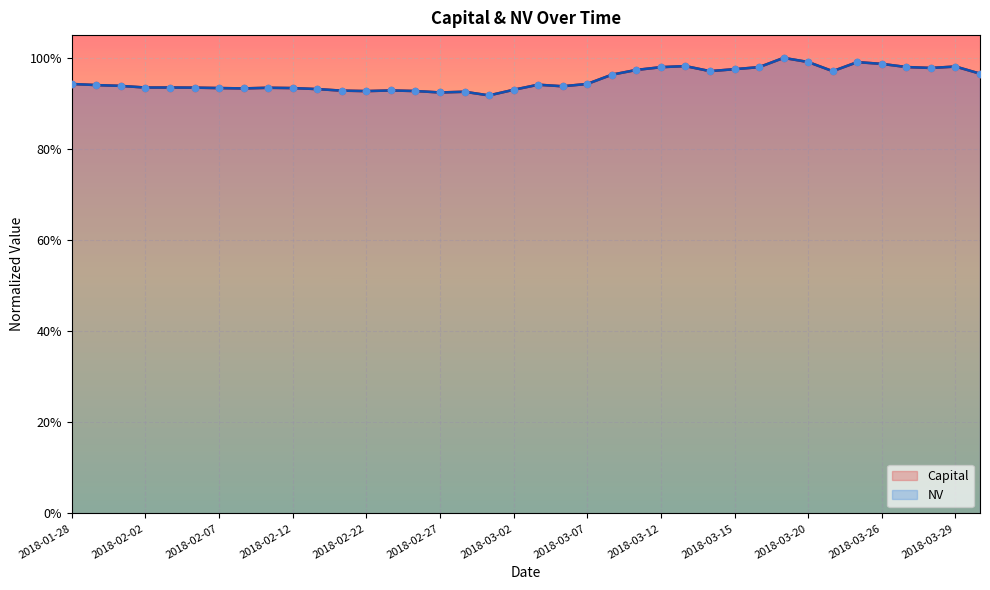

Which series has the largest total across all categories?

Capital